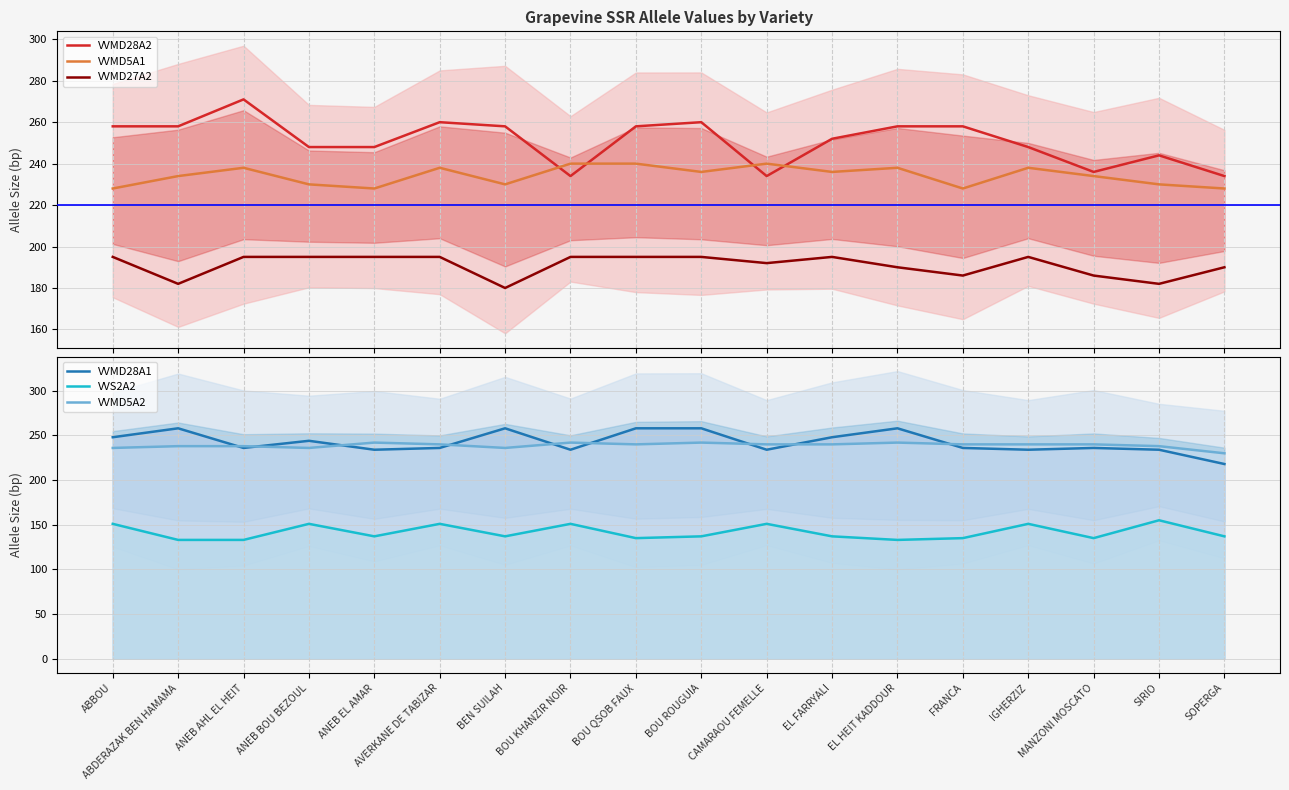

The VVMD5A2 series shows 242 at ANEB EL AMAR. True or false?

True